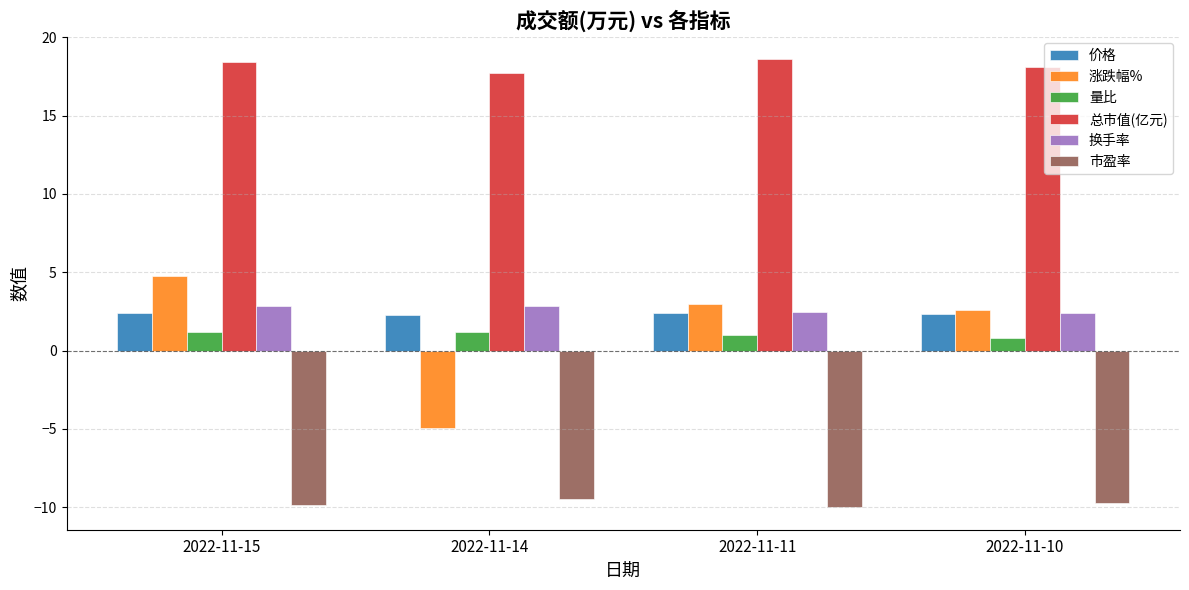

What is the difference between the maximum and minimum values in the 总市值(亿元) series?

0.9